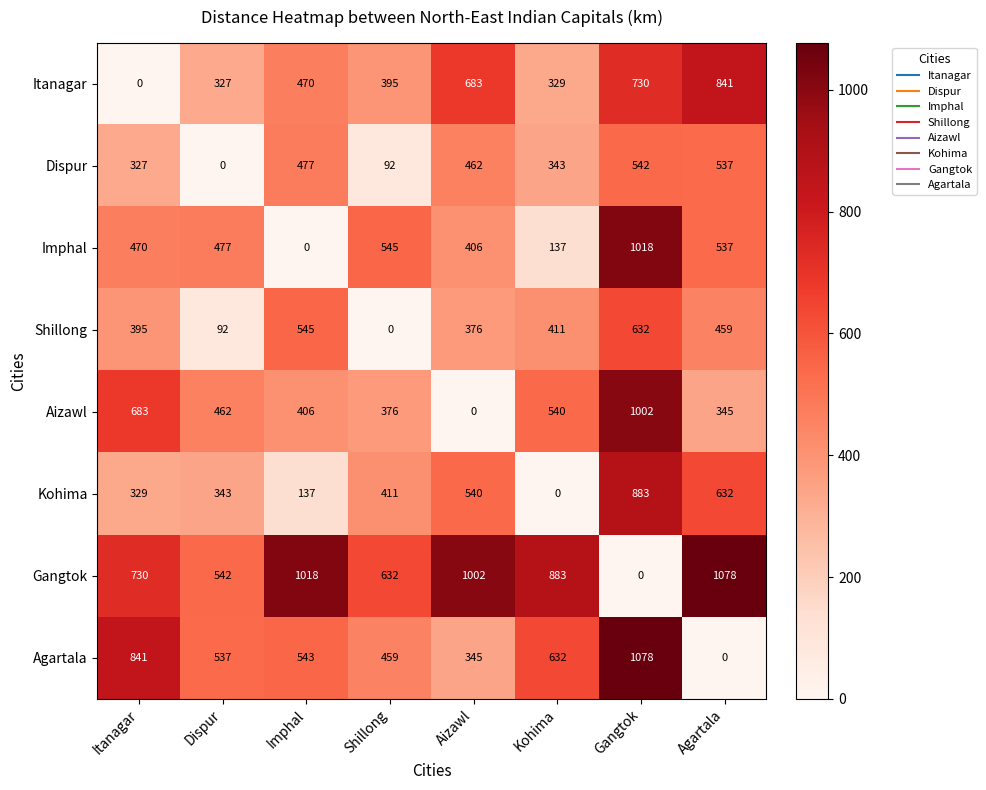

What is the total value across all series at Itanagar?

3775